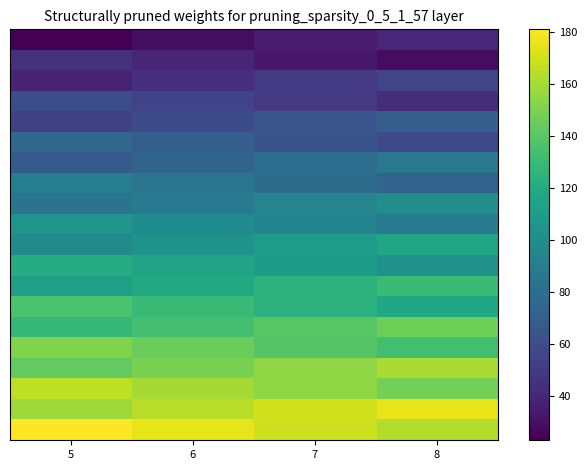

What is the spread (max minus min) of values at 6?

146